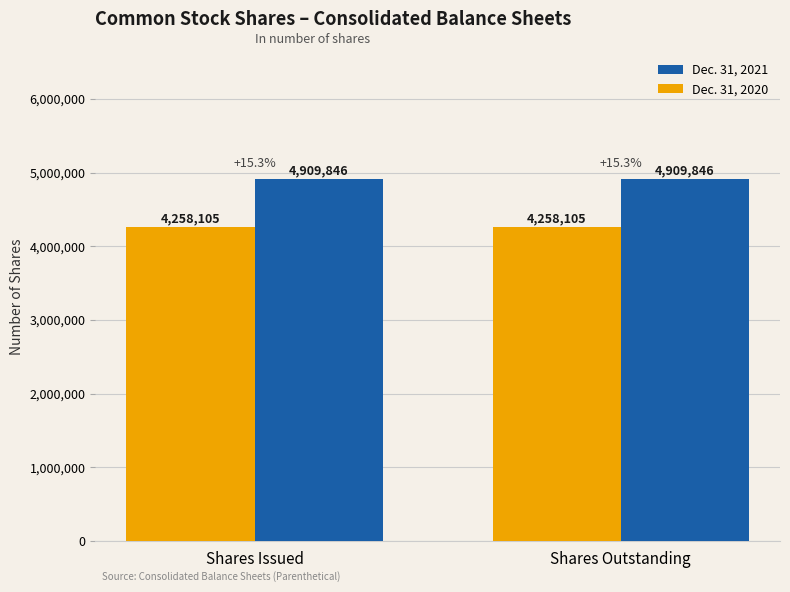

What is the spread (max minus min) of values at Shares Issued?

651741